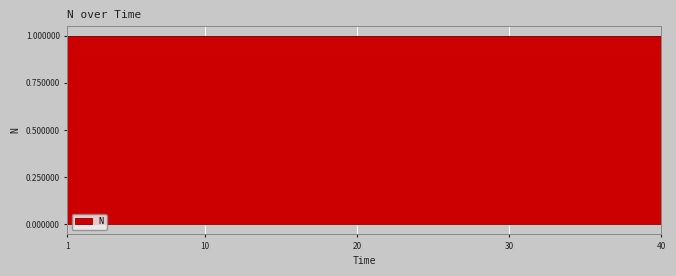

What is the smallest value displayed?

1.0